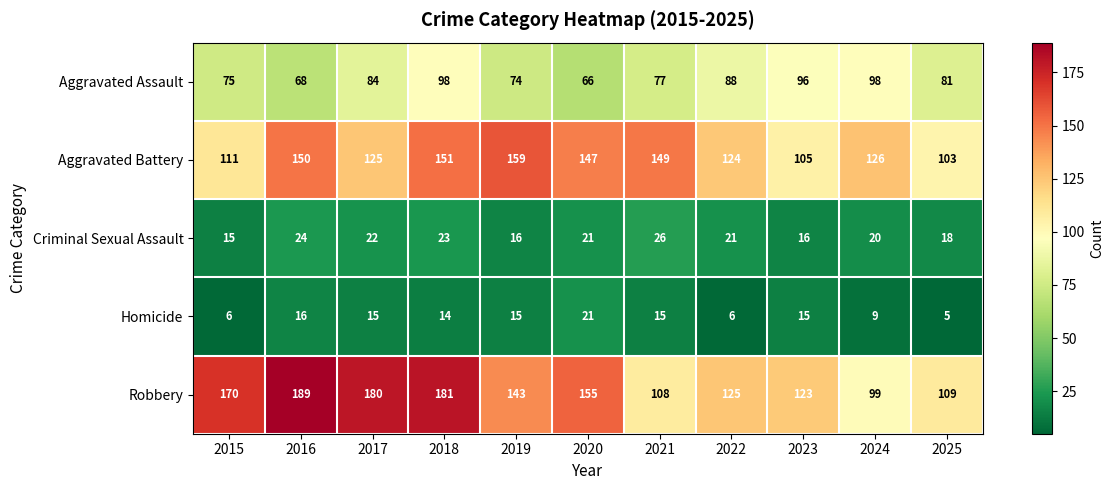

What is the difference between the Robbery values at 2016 and 2020?

34